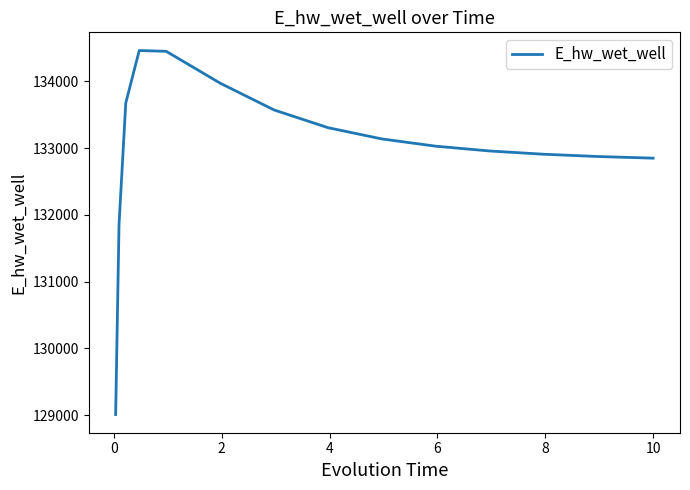

What is the maximum value shown in the chart?

134462.2